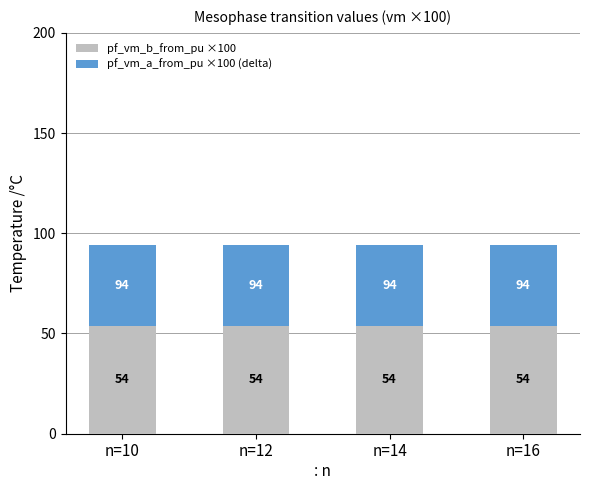

What is the minimum value for pf_vm_b_from_pu ×100?

53.8